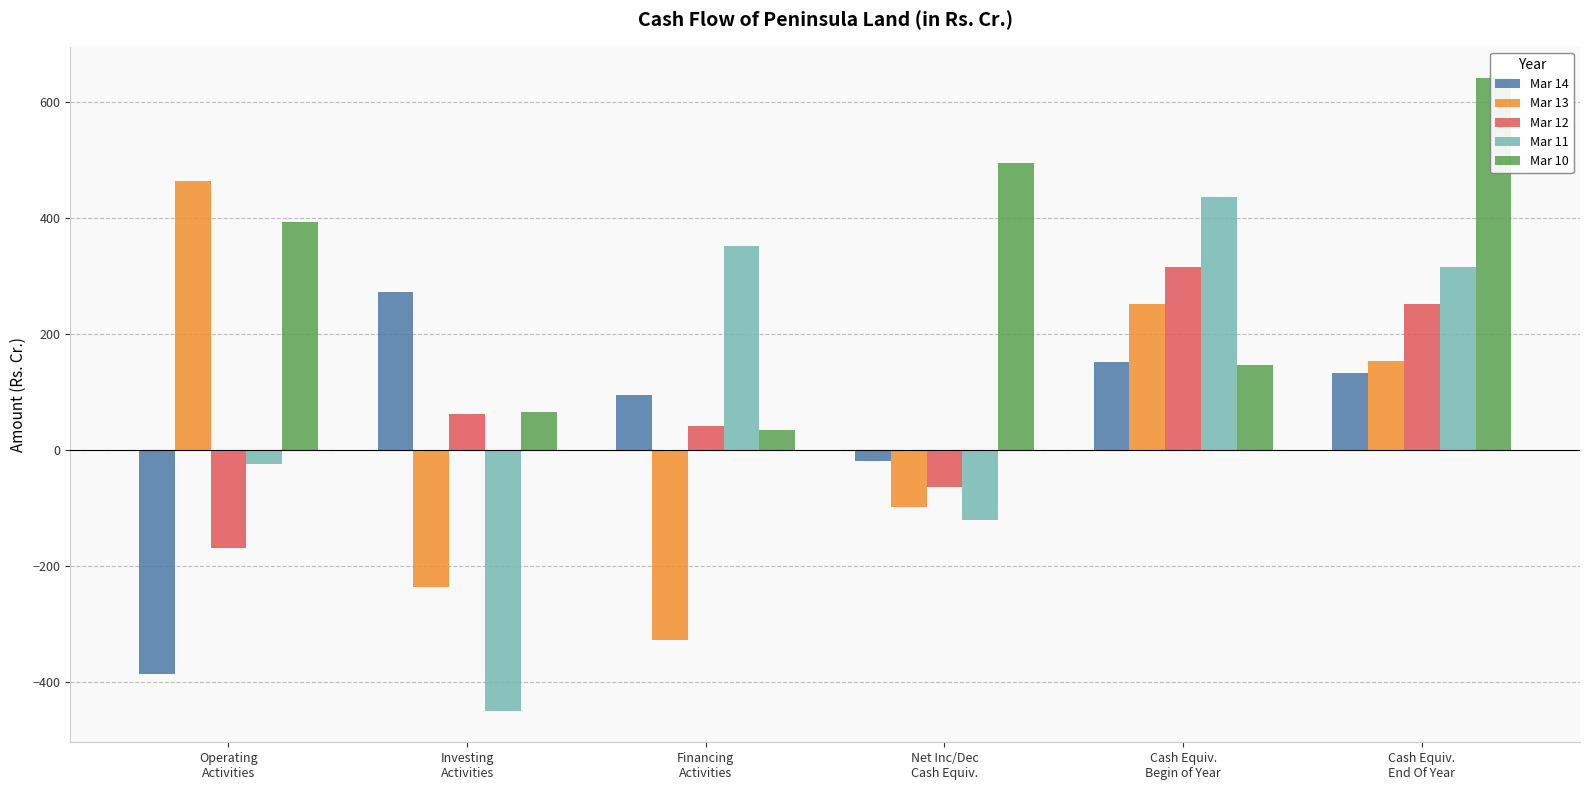

Count the number of categories in the chart.

6